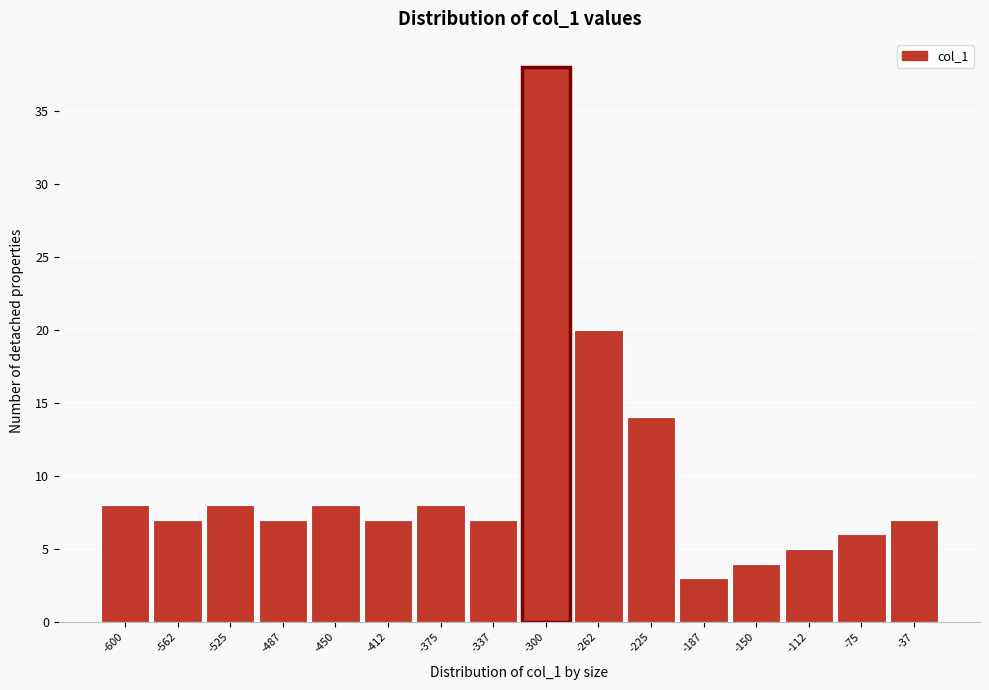

Reading left to right, extract all data points from this chart.

8	7	8	7	8	7	8	7	38	20	14	3	4	5	6	7